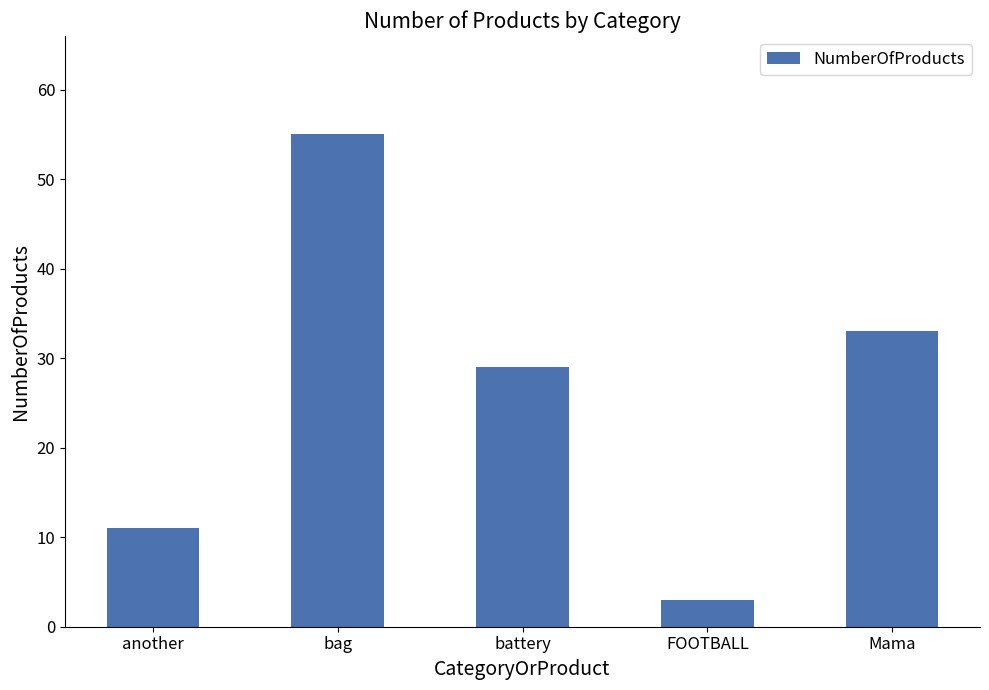

Approximately how many times larger is the value at FOOTBALL compared to another?

0.3